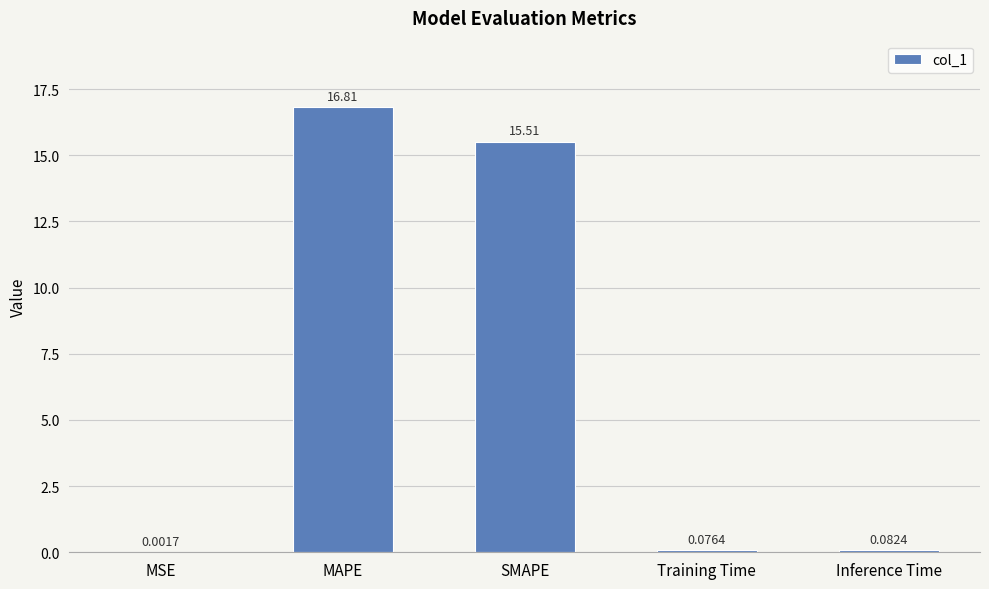

What is the sum of the values at Inference Time and SMAPE?

15.6